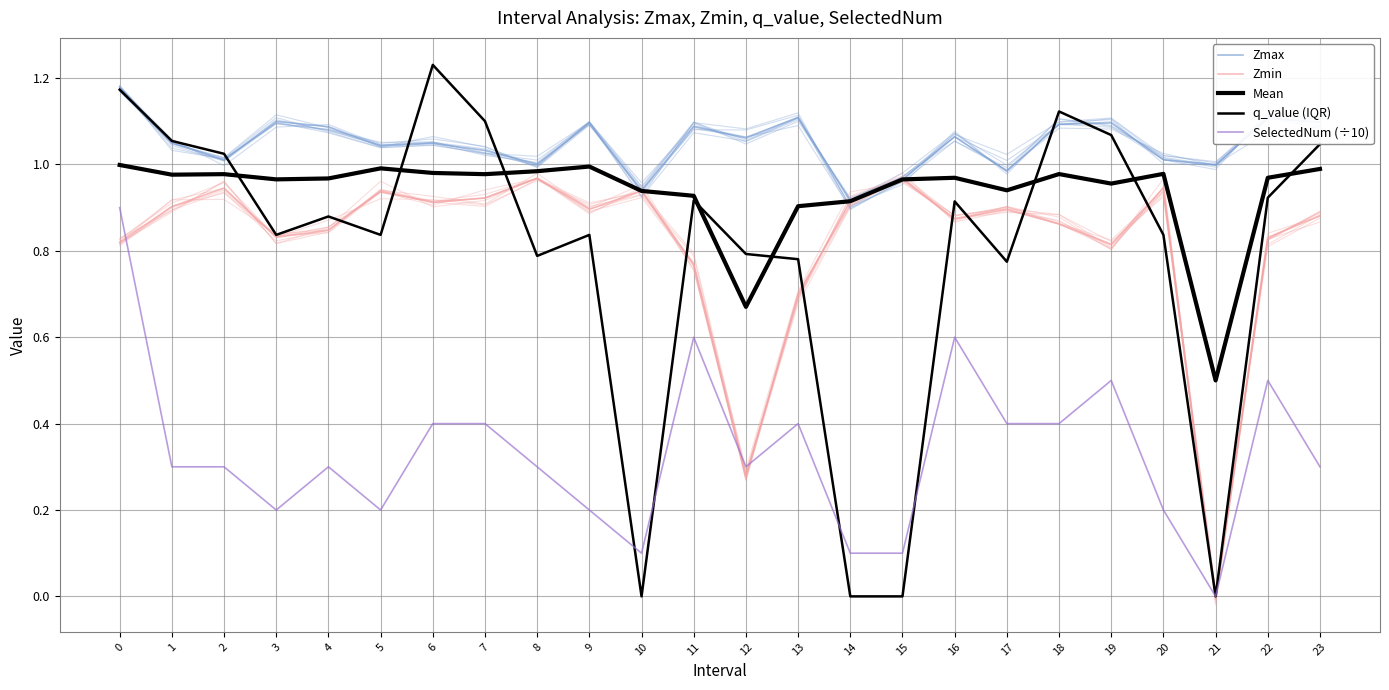

At which label is Mean closest to 0?

21